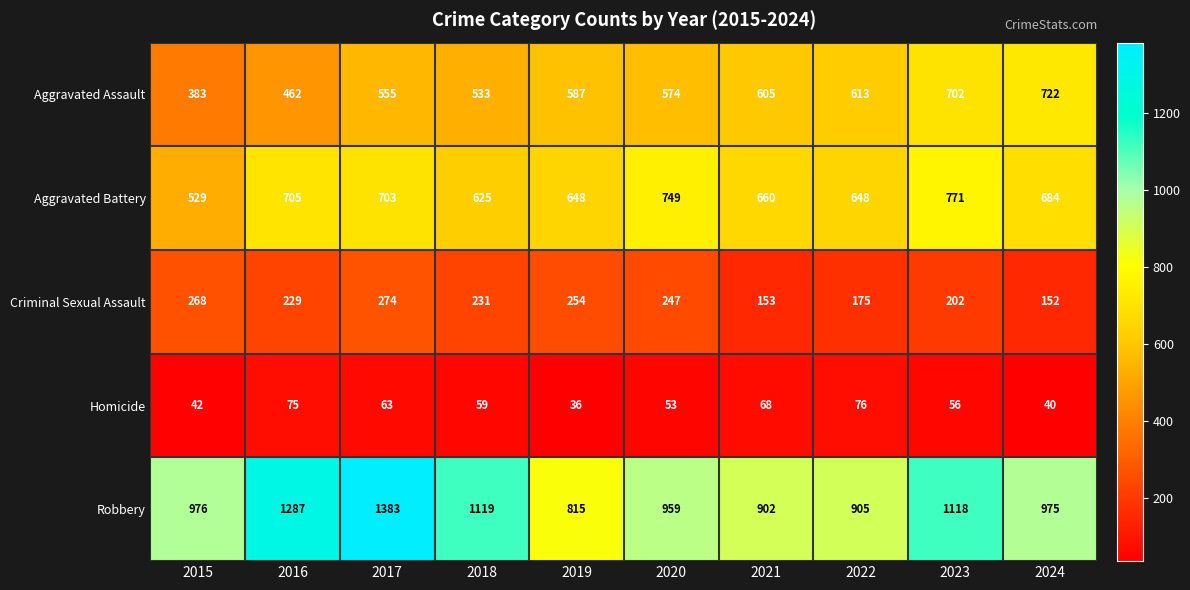

Is it true that Aggravated Assault equals 1293 at 2024?

False